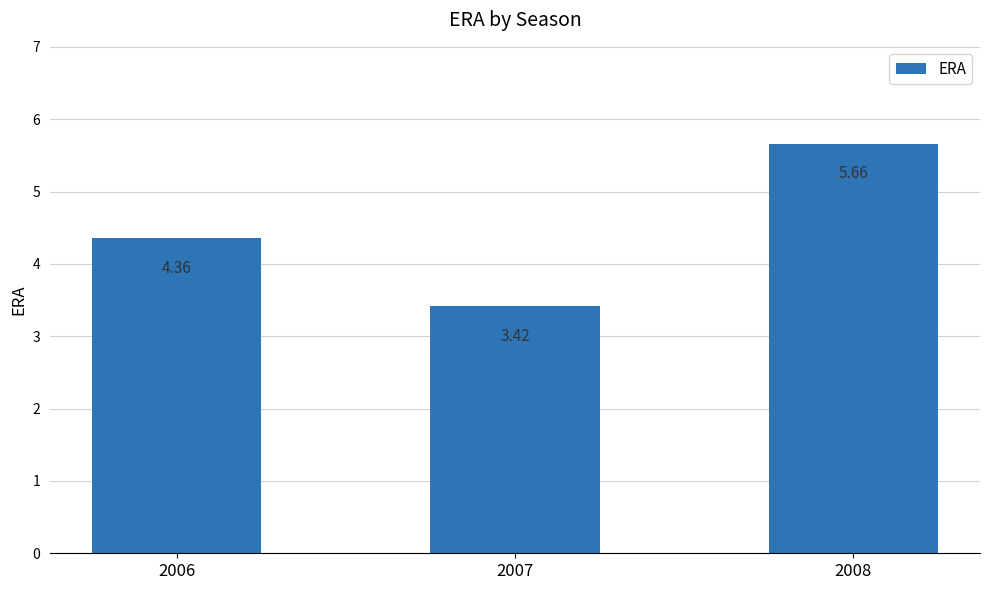

What is the change in value from 2007 to 2008?

+2.2